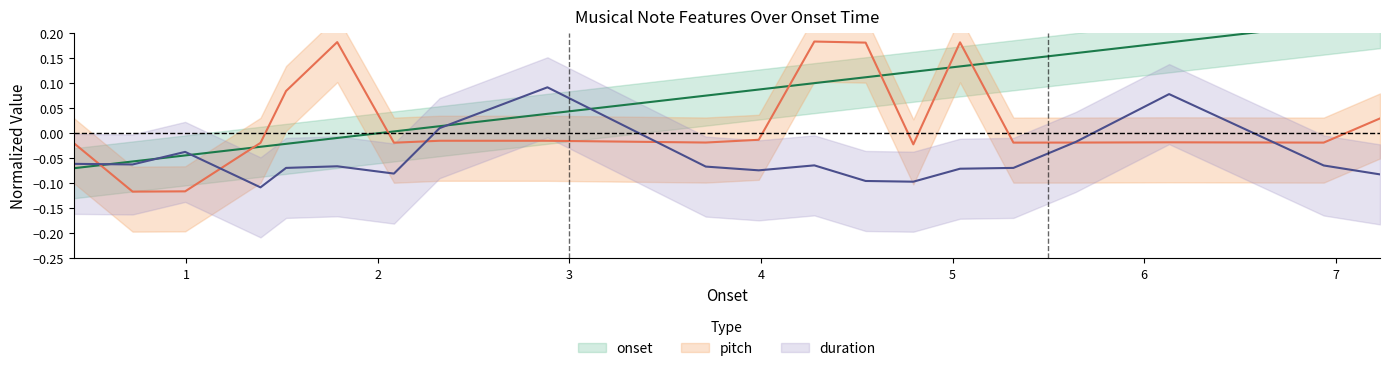

Reading right to left, list all the values displayed in this chart.

onset: 7.230839002=0.2	6.936961451=0.2	6.130068027=0.2	5.64244898=0.2	5.317369615=0.1	5.038730159=0.1	4.794920635=0.1	4.546031746=0.1	4.278276644=0.1	3.988027211=0.1	3.711564626=0.1	2.885079365=0.0	2.321995465=0.0	2.08399093=0.0	1.787936508=-0.0	1.520907029=-0.0	1.38739229=-0.0	0.994104308=-0.0	0.719818594=-0.1	0.412154195=-0.1
pitch: 7.230839002=0.0	6.936961451=-0.0	6.130068027=-0.0	5.64244898=-0.0	5.317369615=-0.0	5.038730159=0.2	4.794920635=-0.0	4.546031746=0.2	4.278276644=0.2	3.988027211=-0.0	3.711564626=-0.0	2.885079365=-0.0	2.321995465=-0.0	2.08399093=-0.0	1.787936508=0.2	1.520907029=0.1	1.38739229=-0.0	0.994104308=-0.1	0.719818594=-0.1	0.412154195=-0.0
duration: 7.230839002=-0.1	6.936961451=-0.1	6.130068027=0.1	5.64244898=-0.0	5.317369615=-0.1	5.038730159=-0.1	4.794920635=-0.1	4.546031746=-0.1	4.278276644=-0.1	3.988027211=-0.1	3.711564626=-0.1	2.885079365=0.1	2.321995465=0.0	2.08399093=-0.1	1.787936508=-0.1	1.520907029=-0.1	1.38739229=-0.1	0.994104308=-0.0	0.719818594=-0.1	0.412154195=-0.1